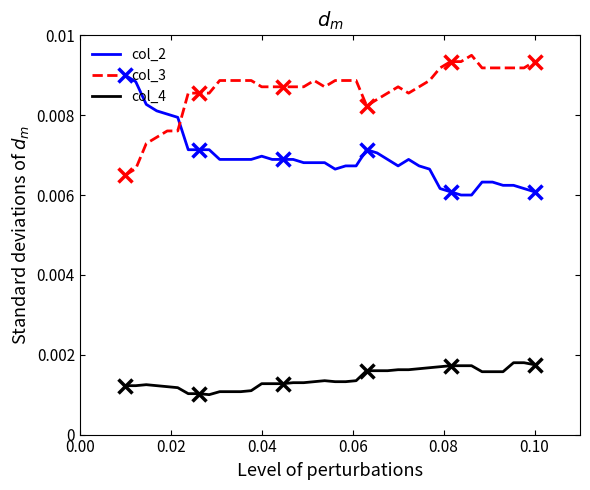

What are all the series names shown in the legend?

col_2, col_3, col_4